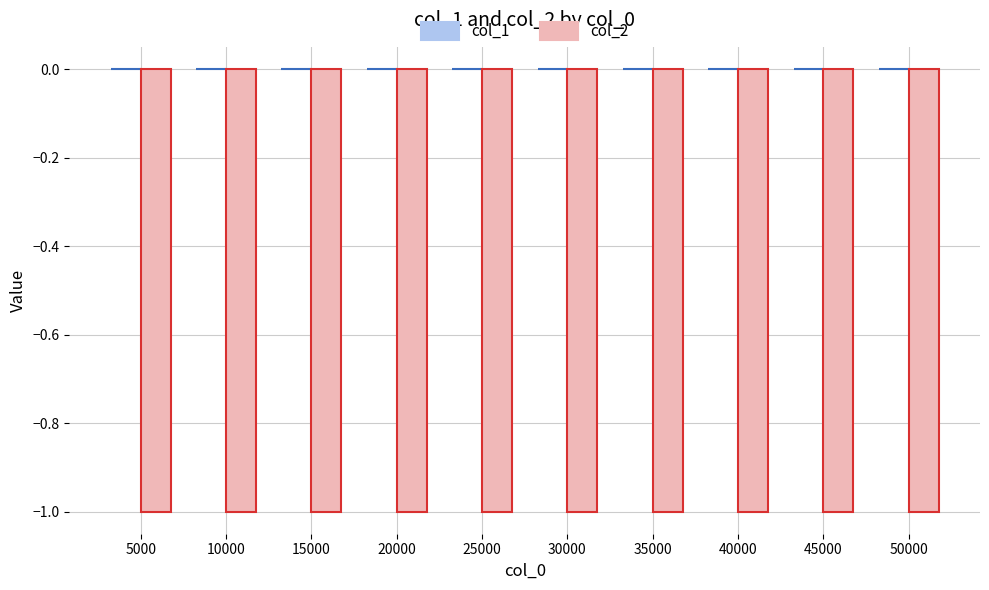

The col_2 series shows -0.4 at 50000. True or false?

False